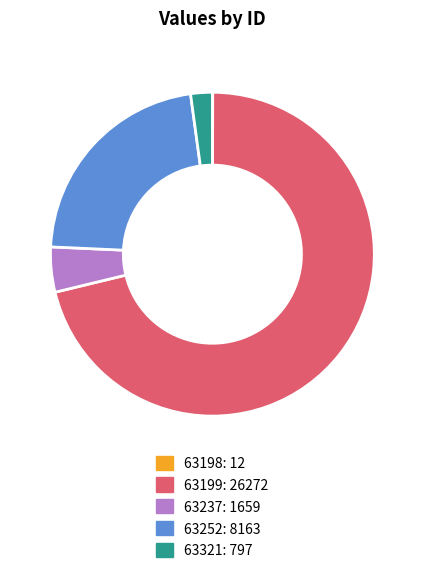

Which has a higher value, 63237 or 63321?

63237